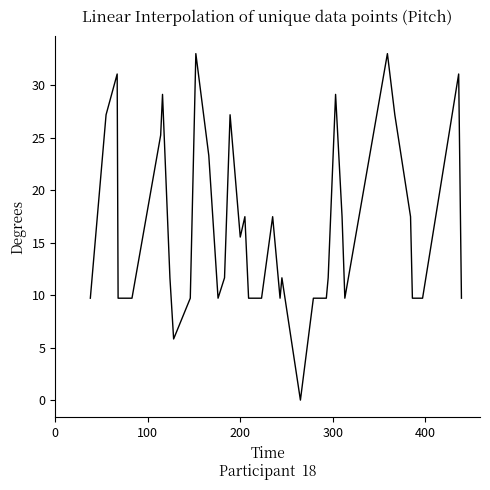

How many series are shown in this chart?

1